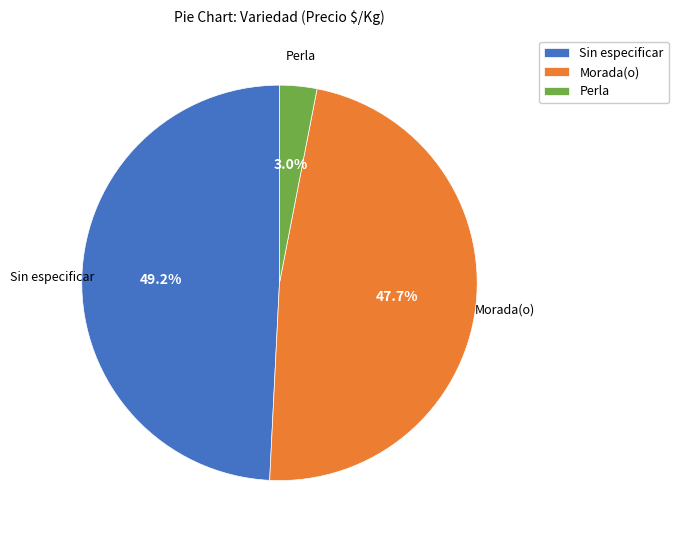

What is the total percentage of Perla and Morada(o)?

50.8%